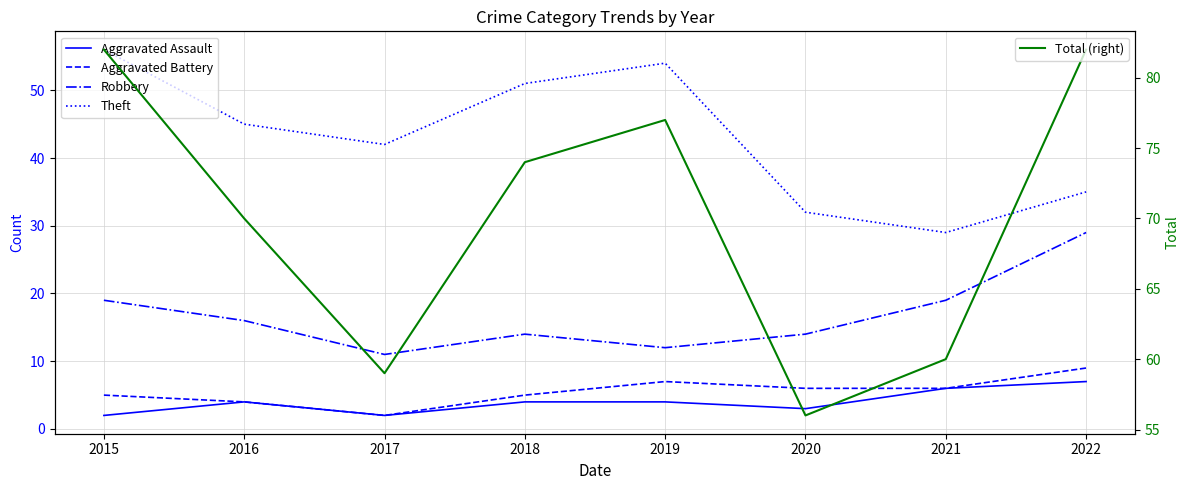

The value of Aggravated Assault at 2022 is 12. True or false?

False